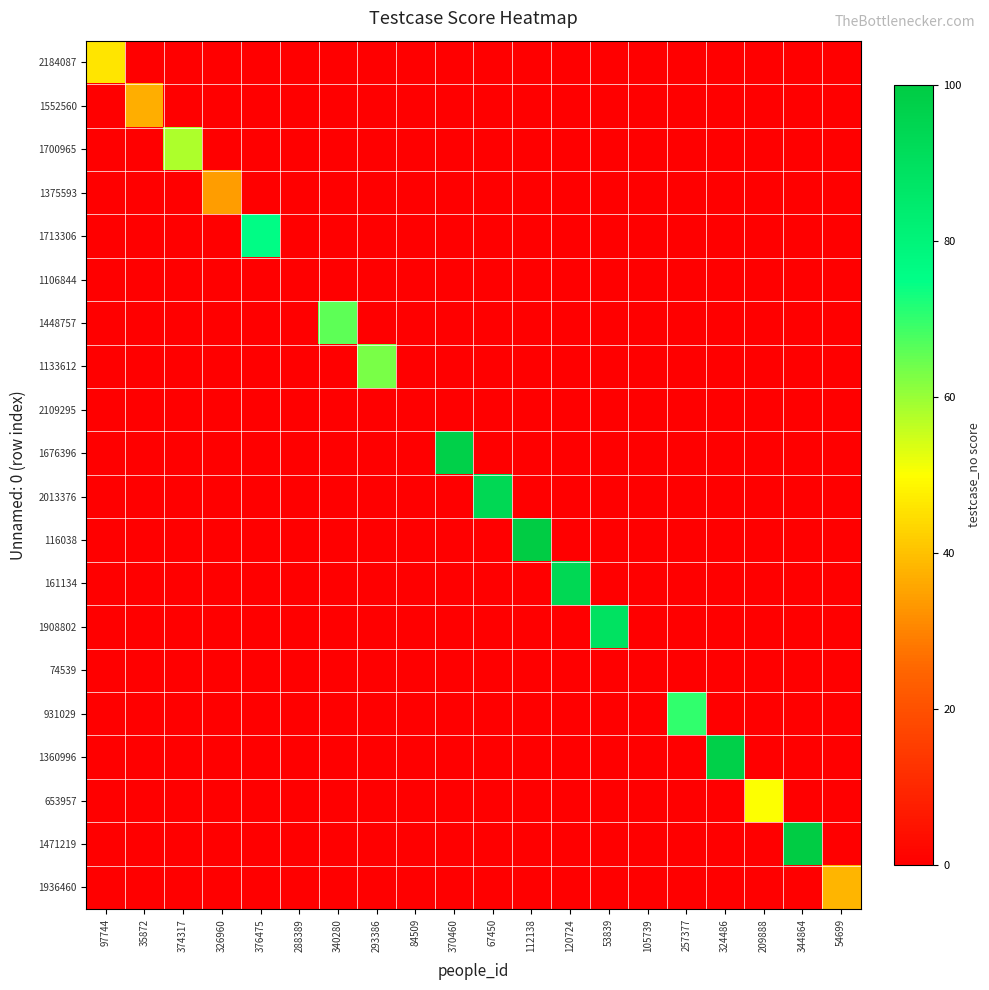

What is the greatest value displayed?

100